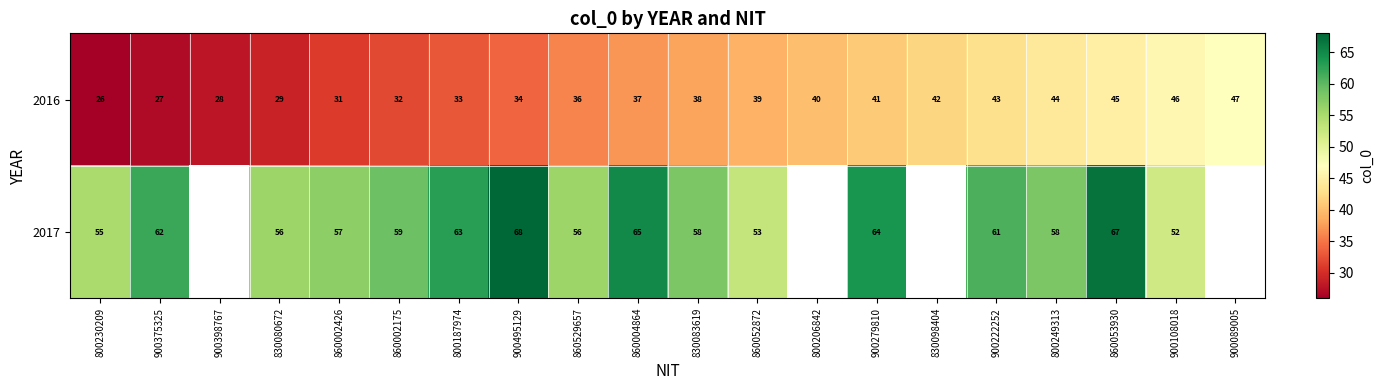

Is the value of 2016 at 900495129 greater than the value of 2017 at 830080672?

No